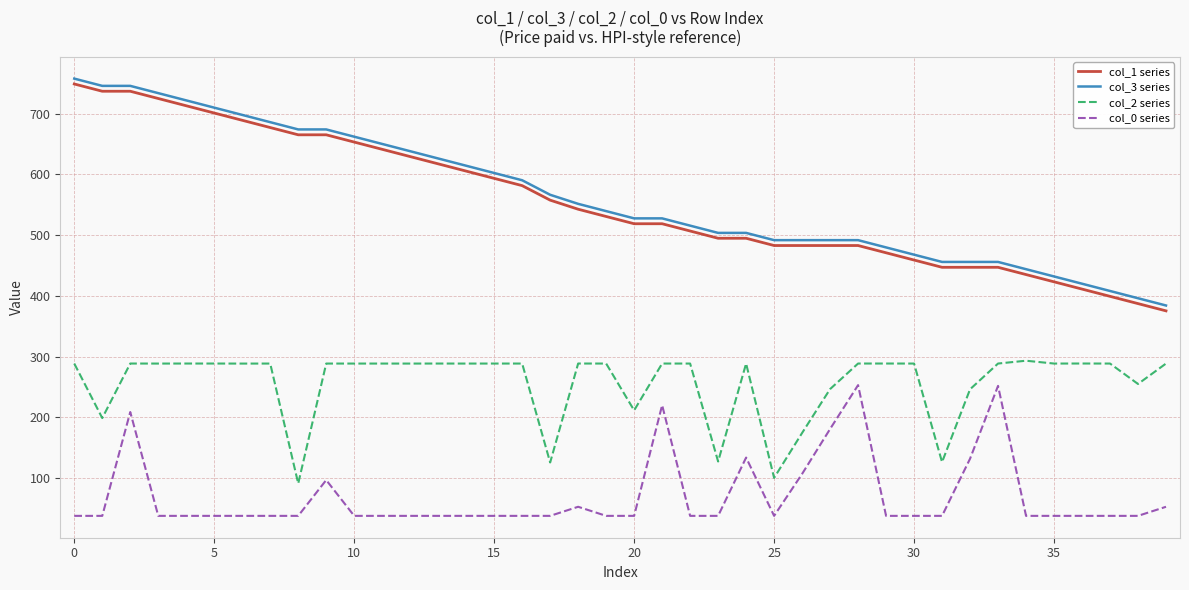

What is the lowest value of the col_2 series series?

90.9